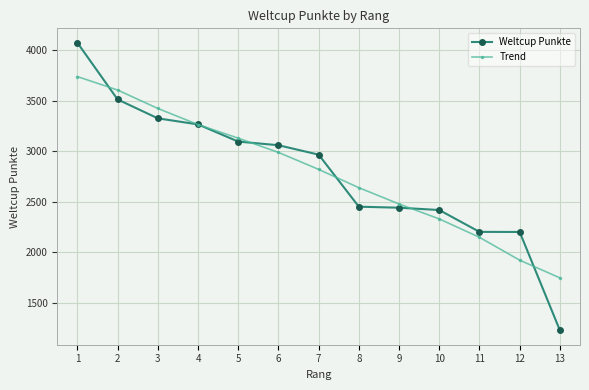

What is the value of the Weltcup Punkte point at the 6th from the left?

3061